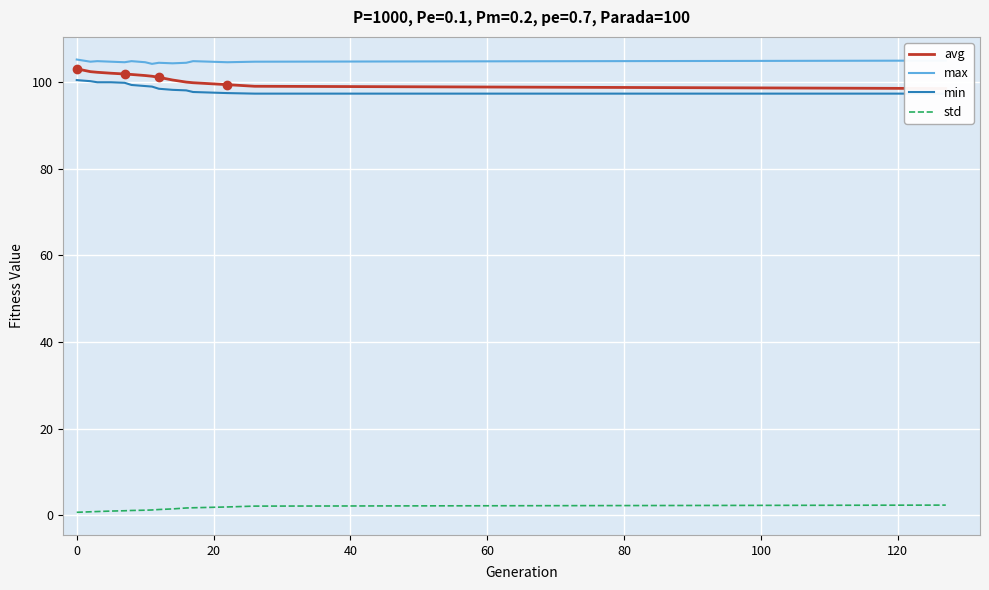

What is the difference between the maximum and minimum values in the min series?

3.1